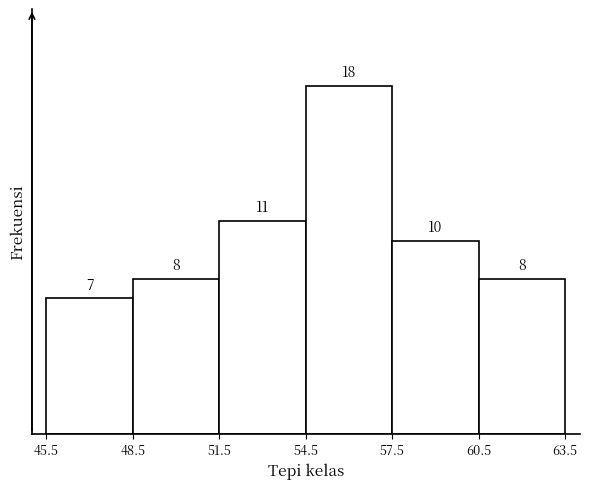

Reading left to right, transcribe this chart: for each bar, give the range it covers on the x-axis and its height.

45.5 to 48.5: 7
48.5 to 51.5: 8
51.5 to 54.5: 11
54.5 to 57.5: 18
57.5 to 60.5: 10
60.5 to 63.5: 8